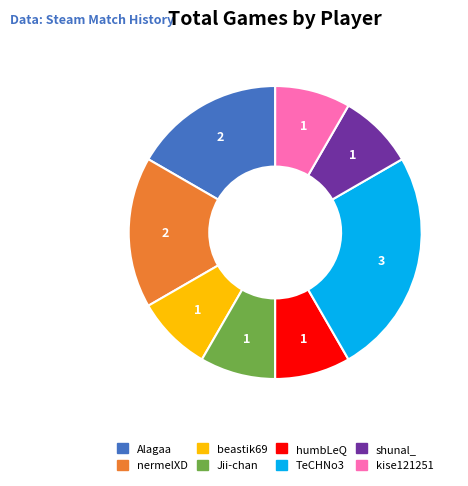

Does Alagaa account for over 50% of the chart?

No